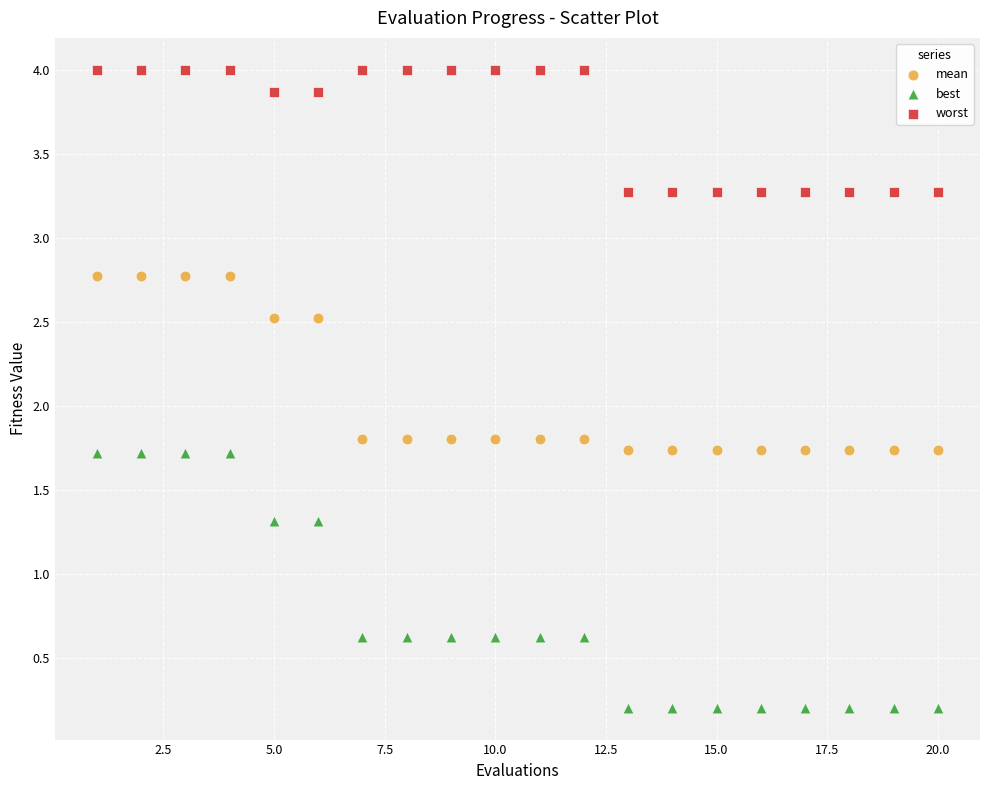

Which series has the widest spread of Y values?

best